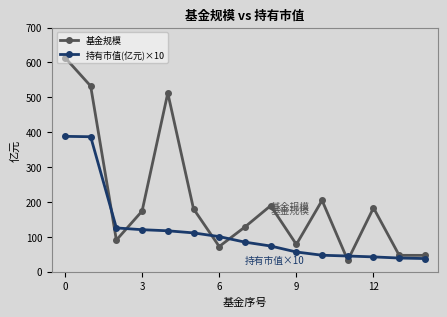

What is the maximum value for 持有市值(亿元)×10?

388.1